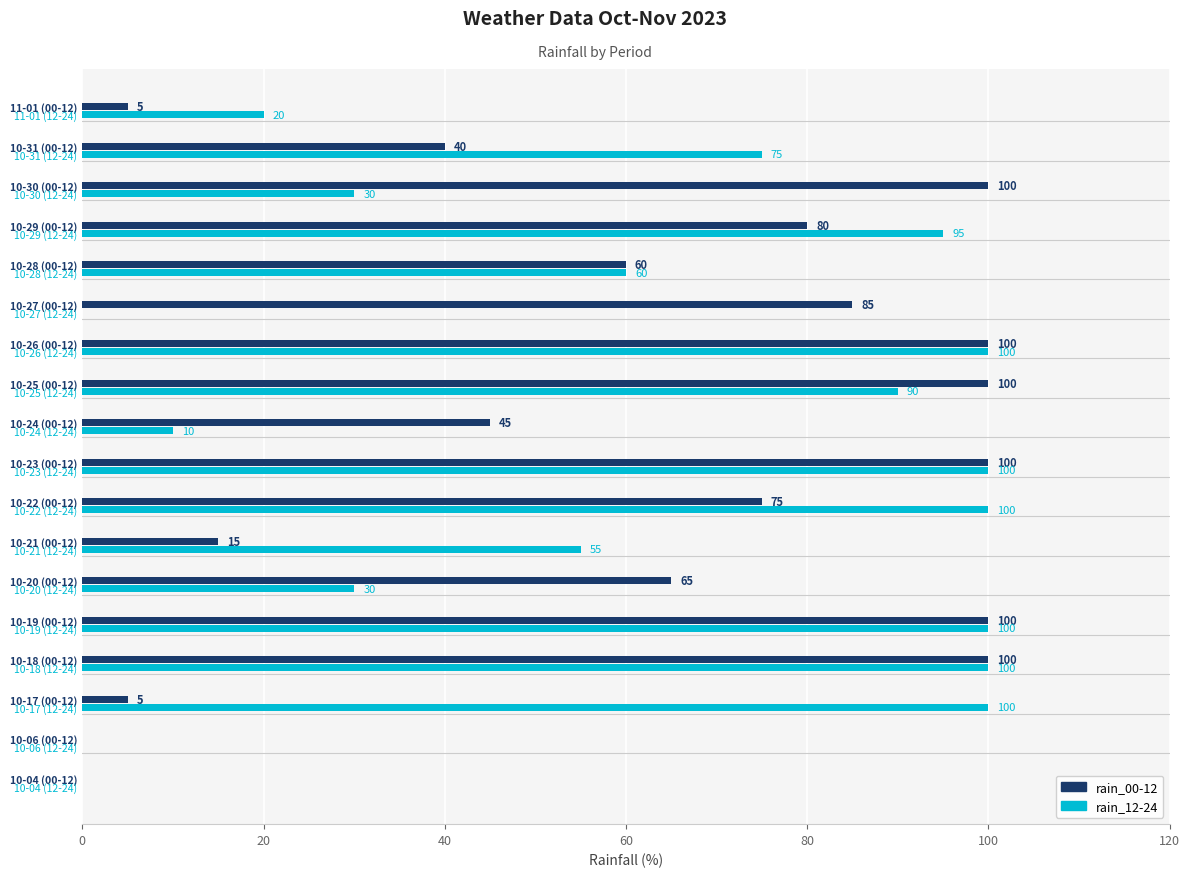

How many series are shown in this chart?

2